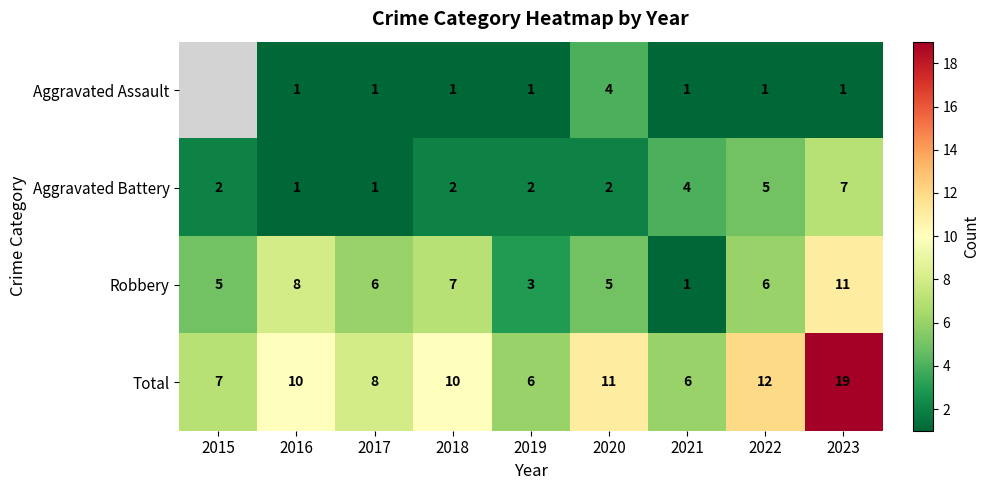

At which label does Robbery reach its peak?

2023